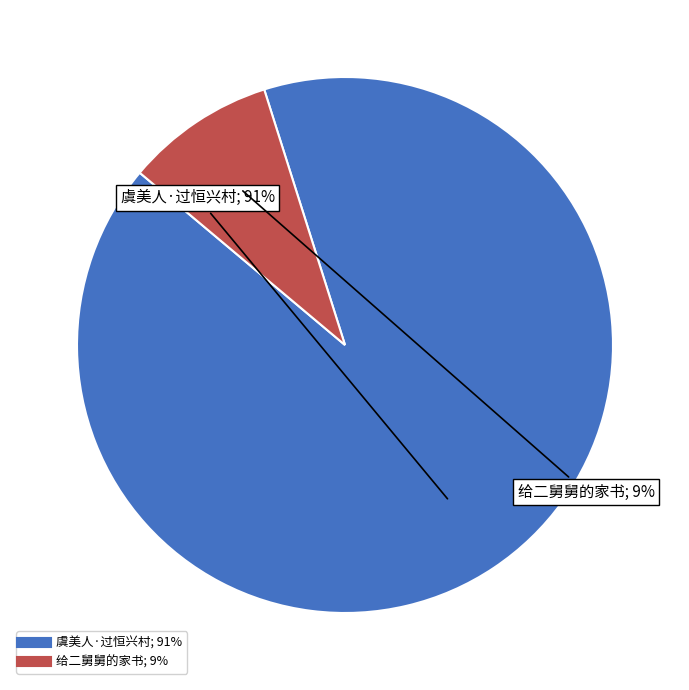

To the nearest percent, what is the difference between the largest and smallest slice percentages?

82%